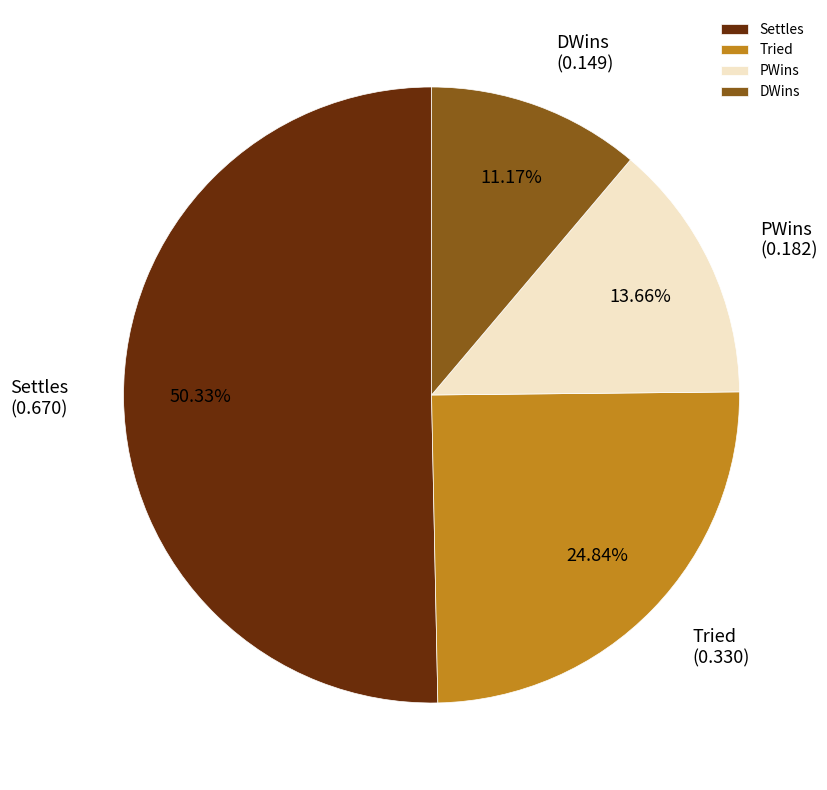

Is it true that DWins is 1% of the pie?

False